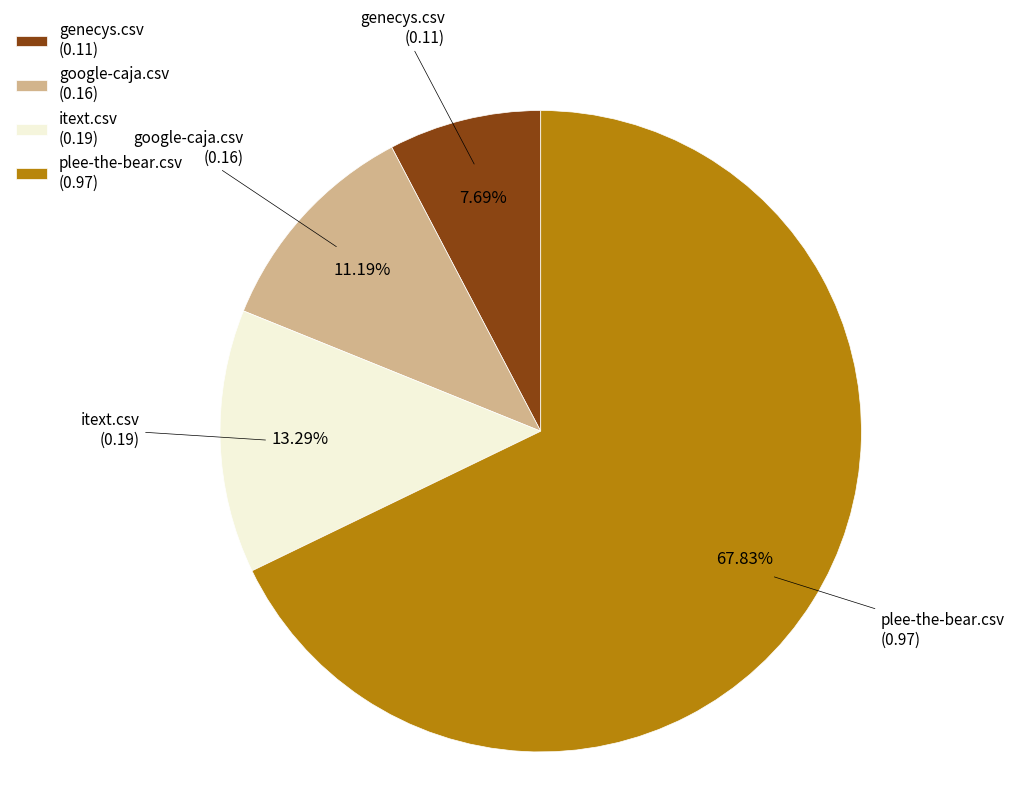

Is itext.csv the majority of the pie?

No